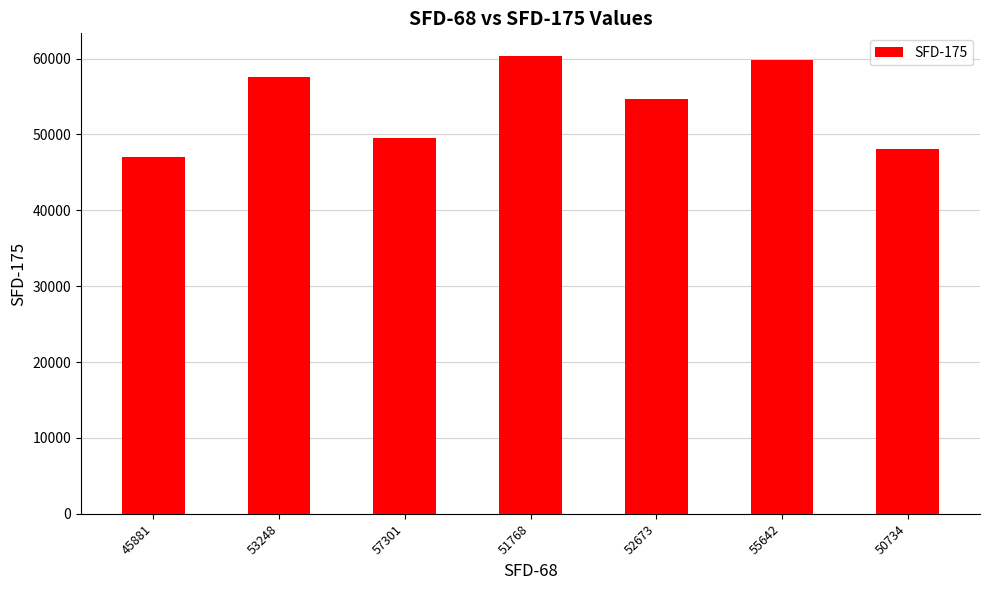

Count the number of categories in the chart.

7